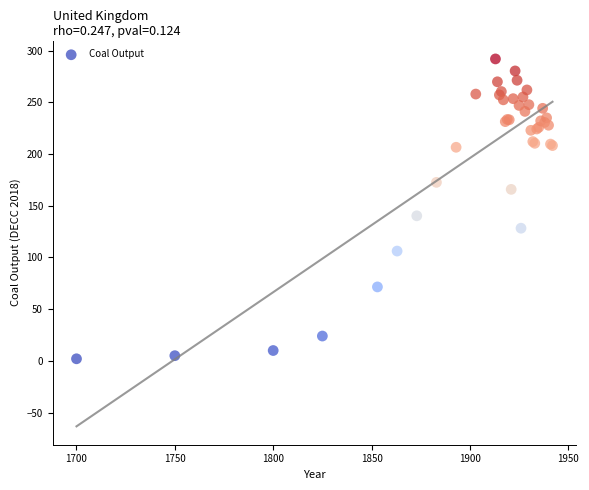

What Y value in the scatter plot is closest to 147?

140.3